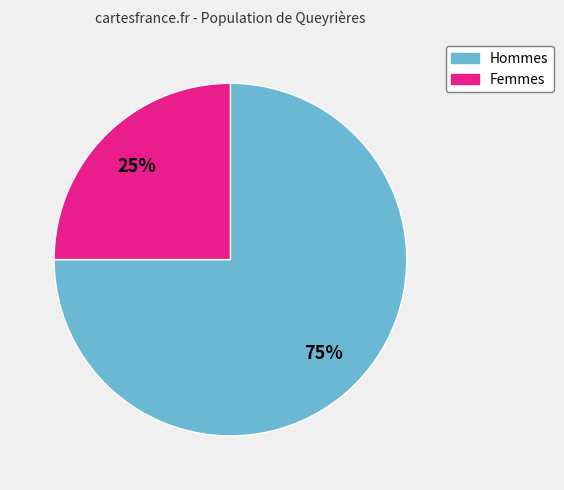

Does any single category account for the majority?

Yes